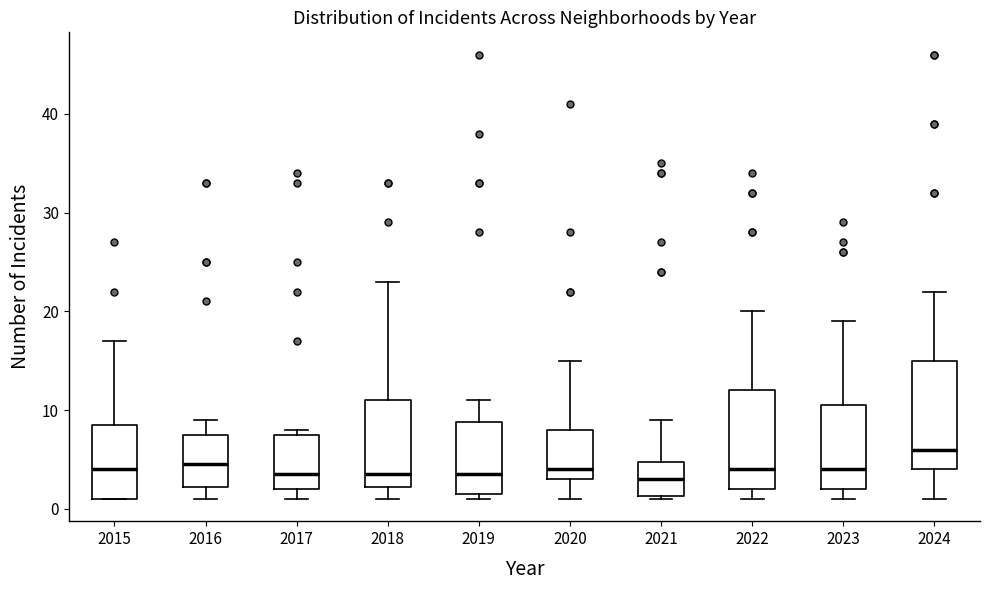

Reading left to right, read every box against the y-axis: the position of its median line, the range the box covers, and the ends of its whiskers. The values are not printed on the chart, so give them approximately, as read against the axis.

2015: median 4, box 1 to 9, whiskers 1 to 17
2016: median 5, box 2 to 8, whiskers 1 to 9
2017: median 4, box 2 to 8, whiskers 1 to 8 (just above the box's upper edge)
2018: median 4, box 2 to 11, whiskers 1 to 23
2019: median 4, box 2 to 9, whiskers 1 to 11
2020: median 4, box 3 to 8, whiskers 1 to 15
2021: median 3, box 1 to 5, whiskers 1 to 9
2022: median 4, box 2 to 12, whiskers 1 to 20
2023: median 4, box 2 to 11, whiskers 1 to 19
2024: median 6, box 4 to 15, whiskers 1 to 22